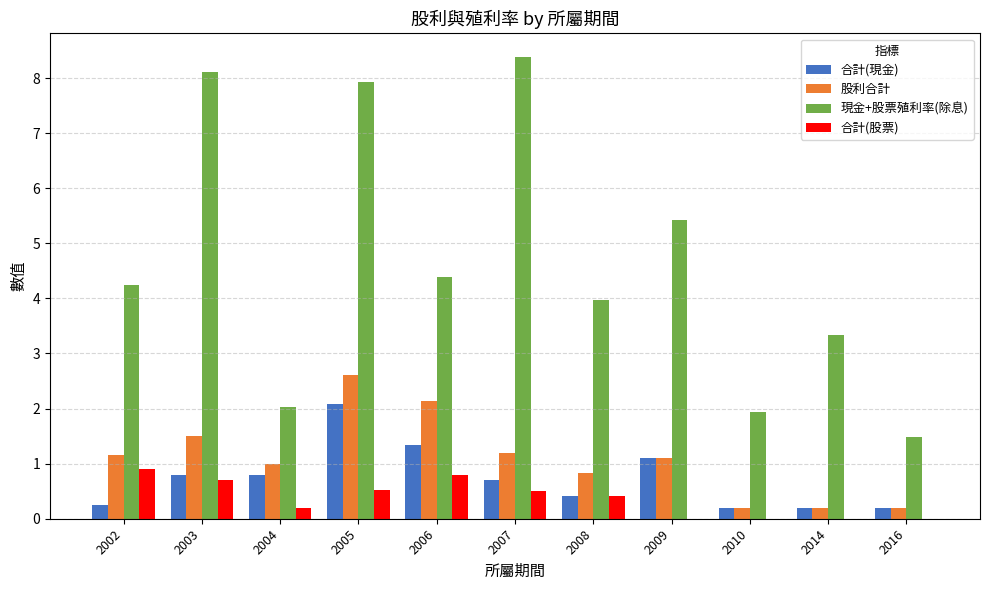

Which series changed the most between 2002 and 2007?

現金+股票殖利率(除息)